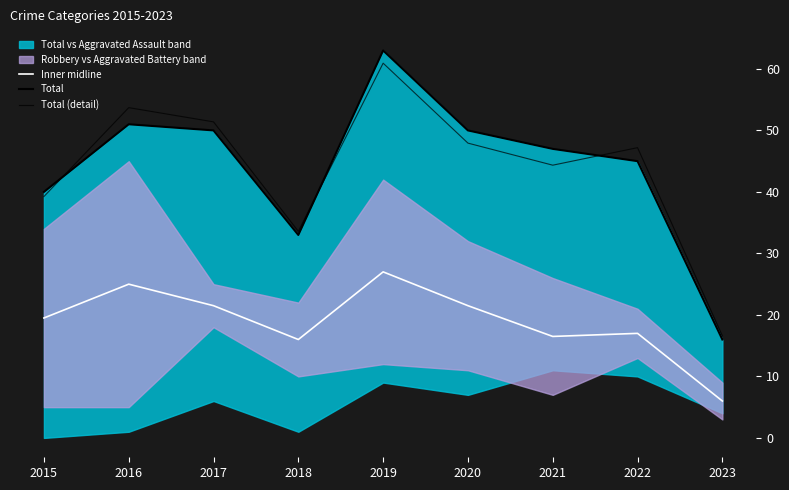

In Total, how many points are higher than both neighbors (excluding endpoints)?

2